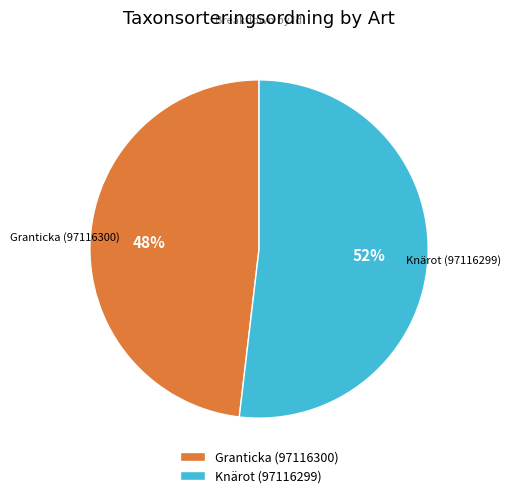

To the nearest percent, what is the difference between the largest and smallest slice percentages?

4%